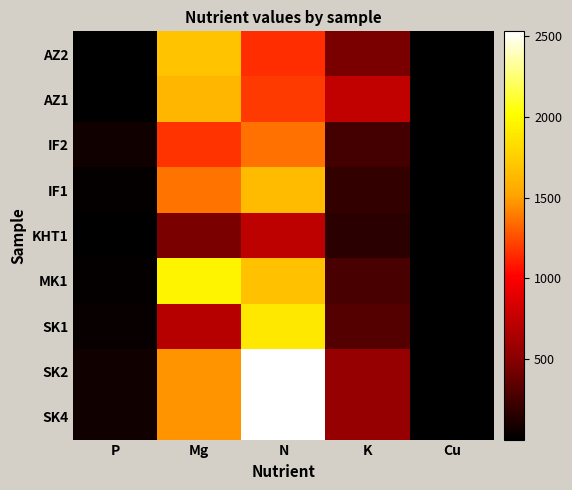

Which has a higher value, Mg or N?

Mg